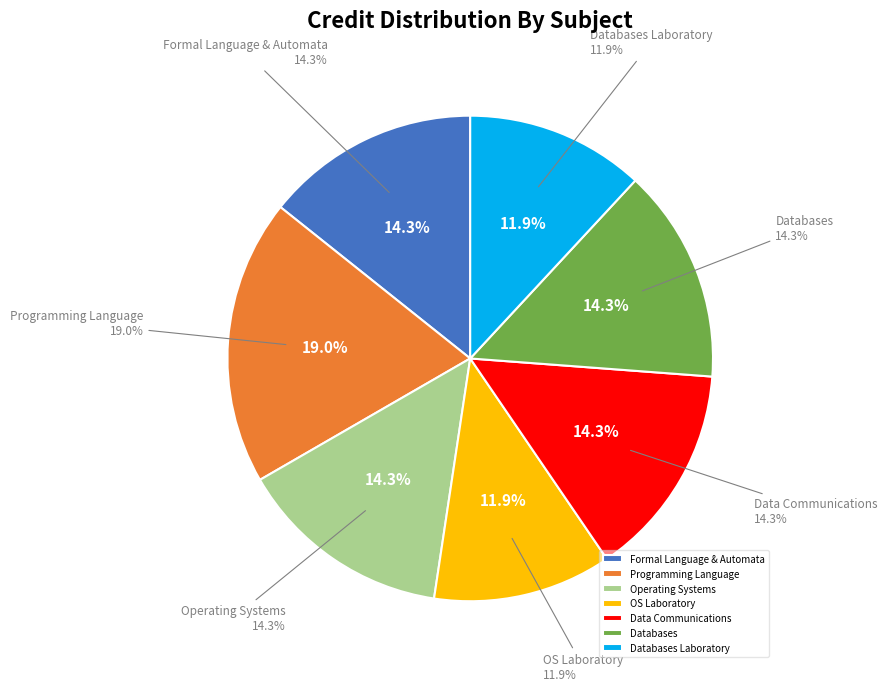

What percentage do CS345 Databases Laboratory and CS343 Data Communications together represent?

26.2%